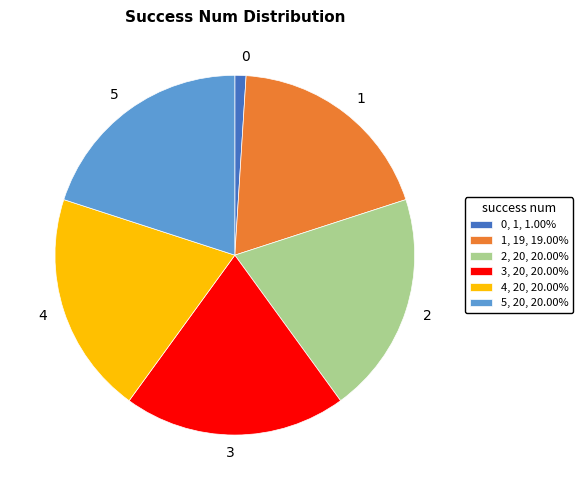

Do 0 and 4 together represent more than half of the pie?

No